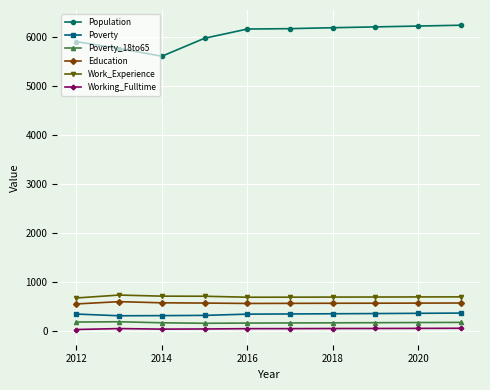

Which series has the widest spread of values?

Population